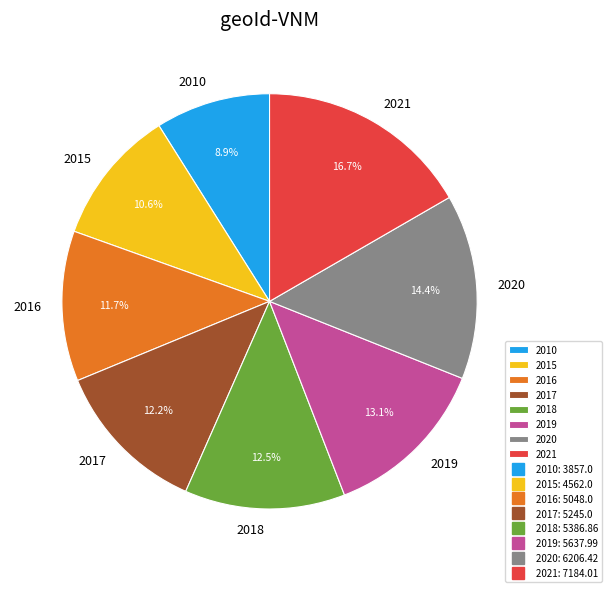

Approximately how many times larger is the value at 2019 compared to 2021?

0.8